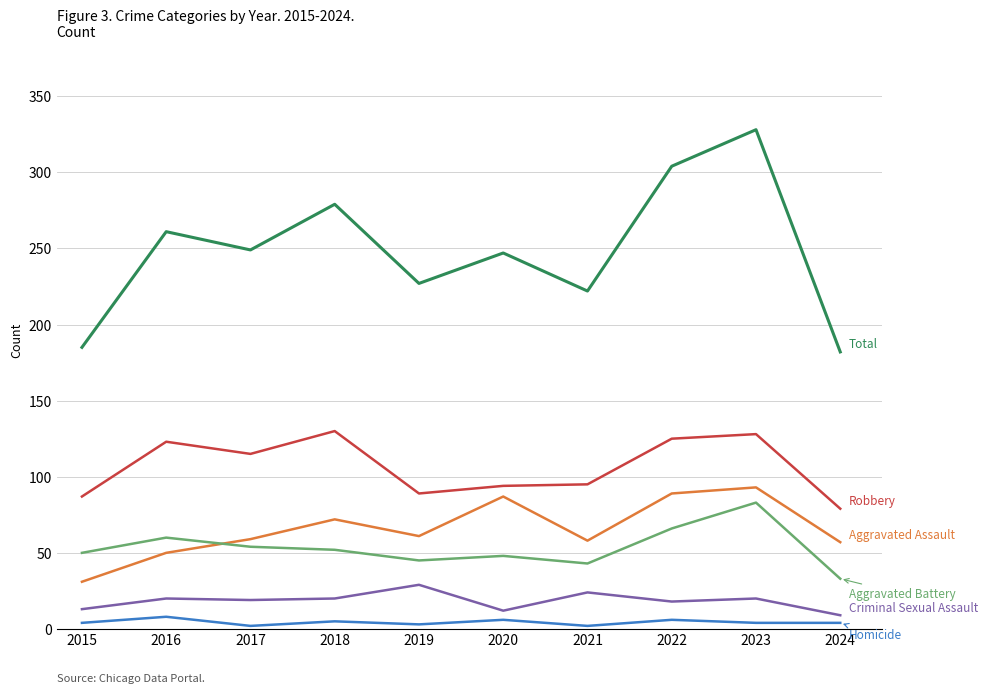

What is the spread (max minus min) of values at 2016?

253